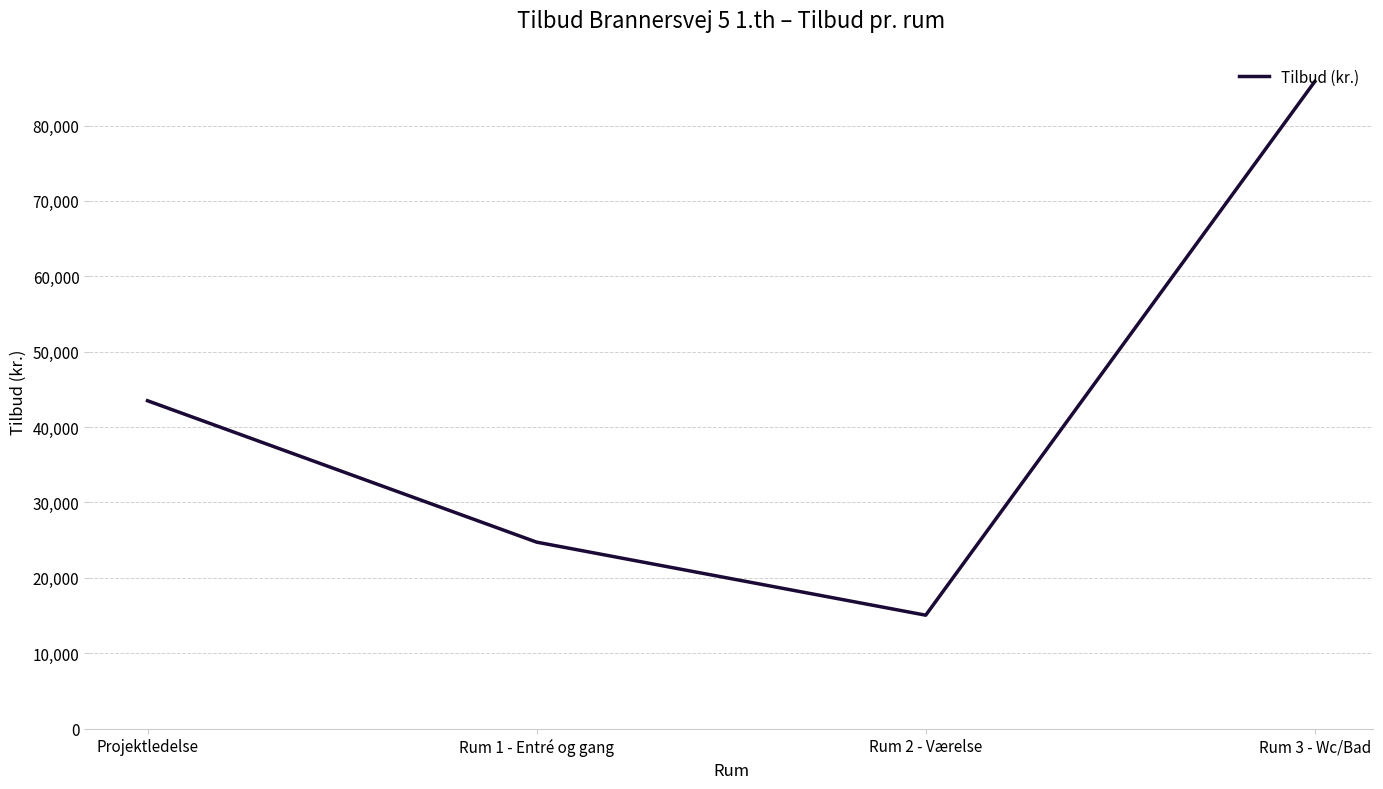

True or false: there are more than 1 points higher than both neighbors.

False